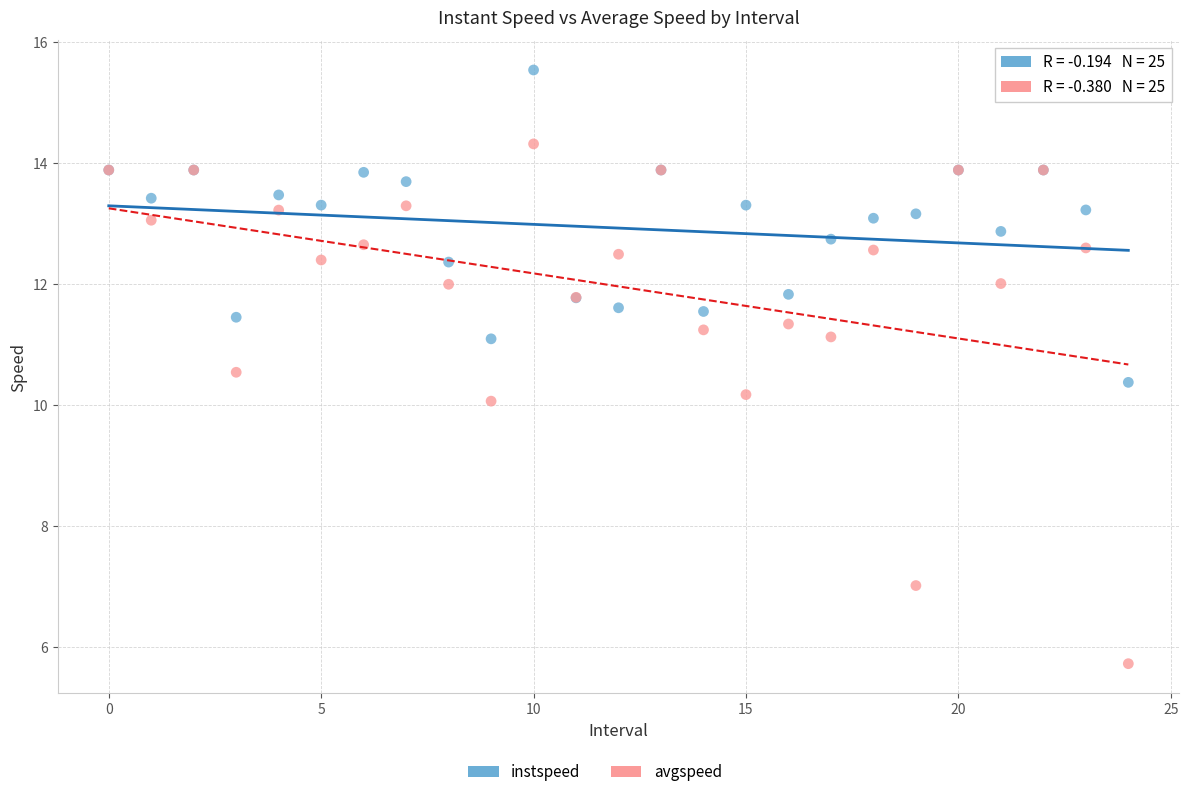

Which series has the largest Y range (max minus min)?

avgspeed